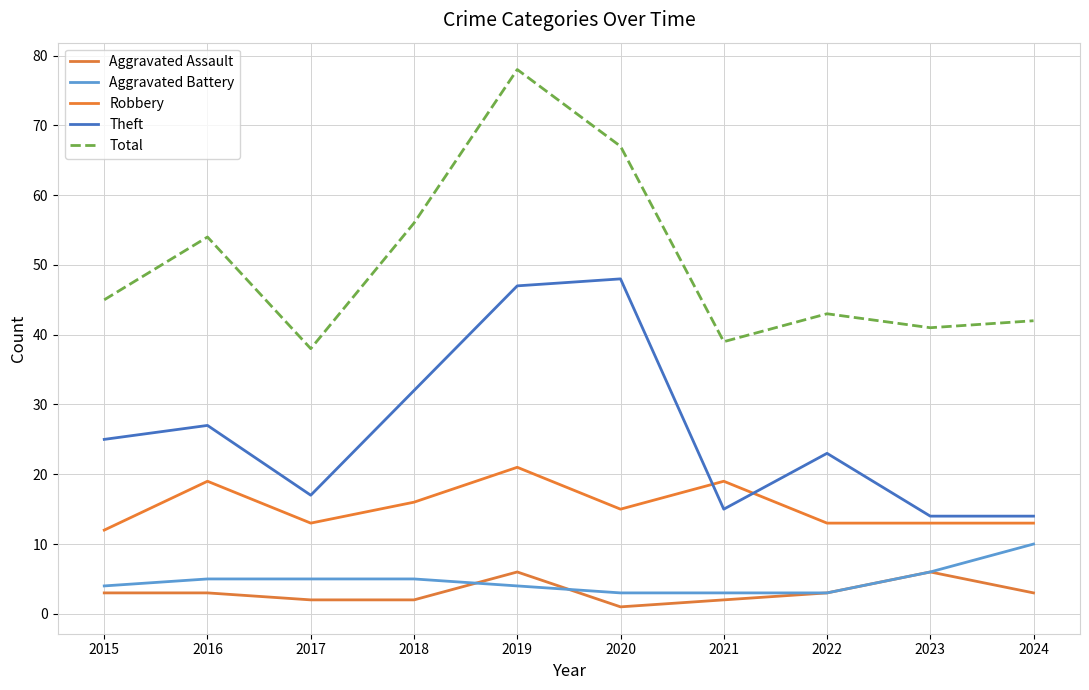

What is the maximum value for Robbery?

21